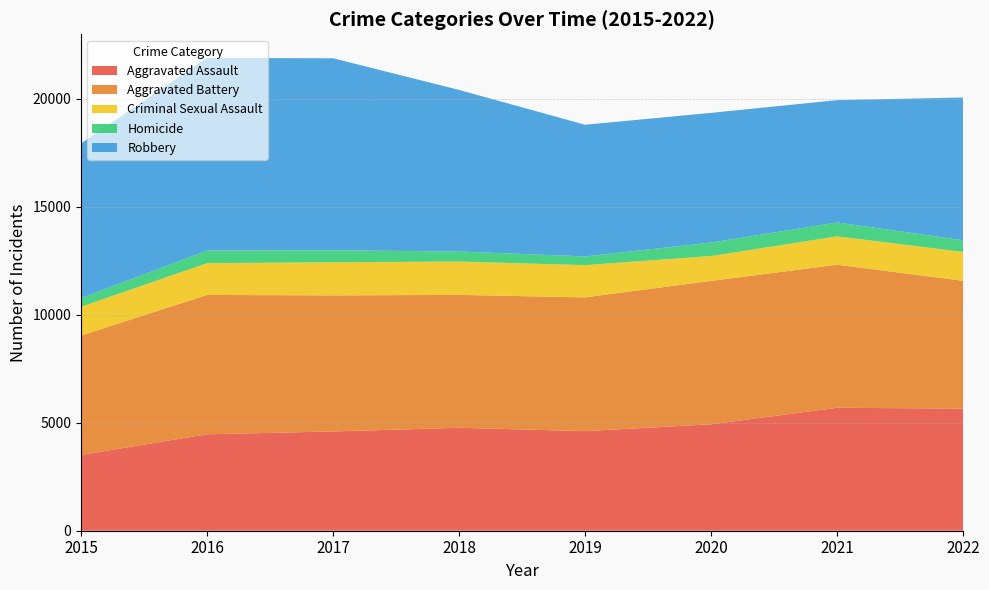

Reading left to right, list all the values displayed in this chart.

Aggravated Assault: 3510	4466	4598	4767	4614	4930	5694	5657
Aggravated Battery: 5528	6455	6302	6156	6195	6642	6628	5918
Criminal Sexual Assault: 1335	1470	1535	1543	1492	1152	1312	1340
Homicide: 402	584	556	466	404	623	644	540
Robbery: 7160	8923	8892	7484	6099	6007	5665	6611